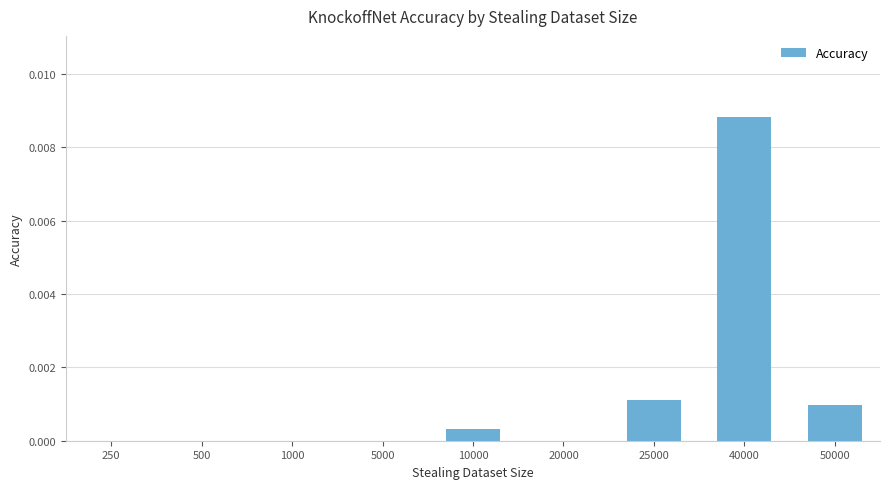

The value at 10000 is 0.0. True or false?

True